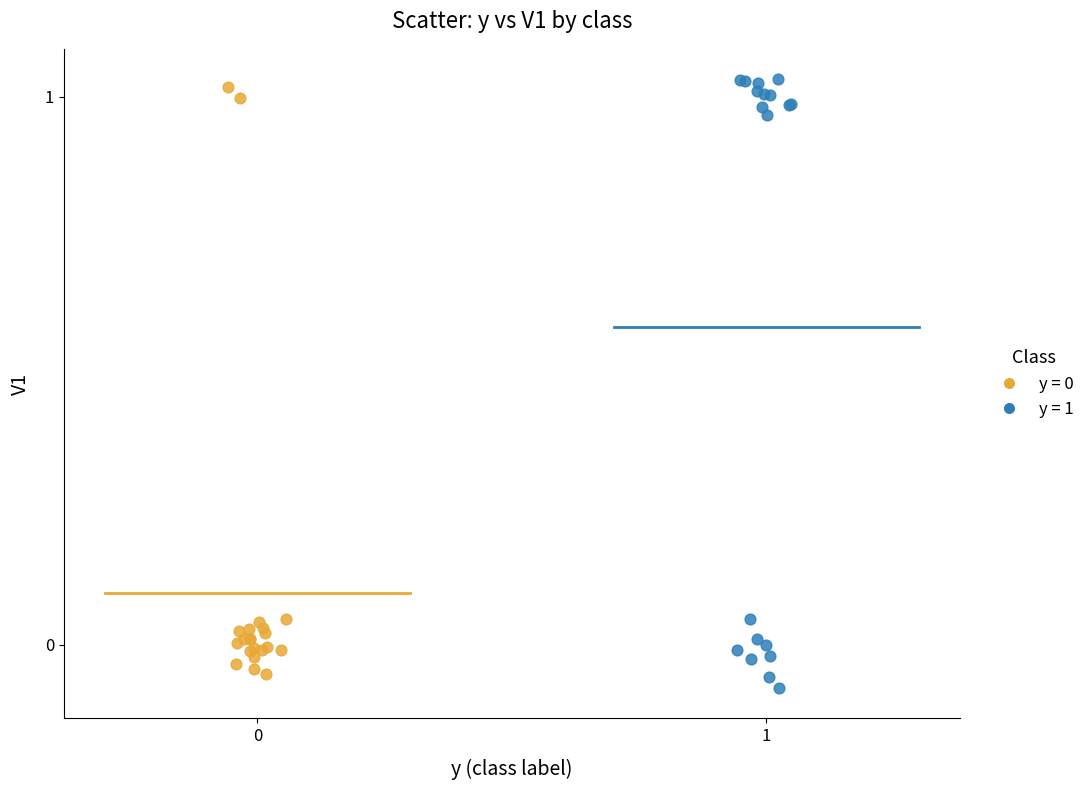

Which series has the widest spread of Y values?

y = 1